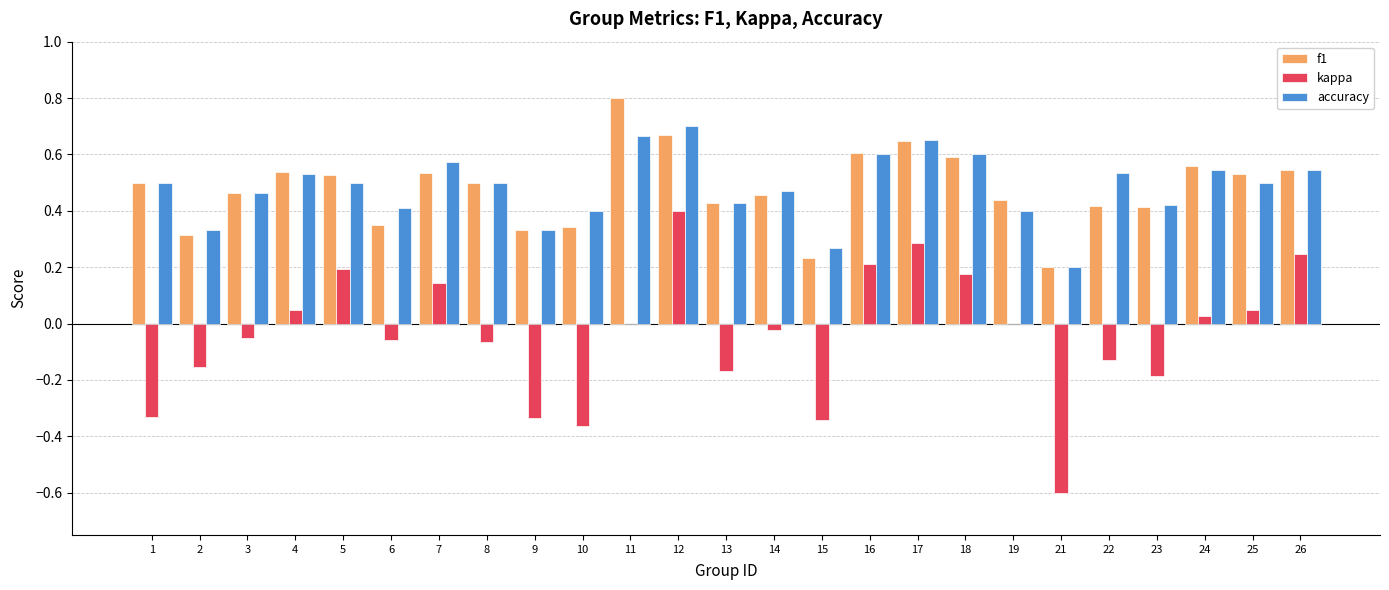

True or false: accuracy has a value of 0.2 at 21.

True